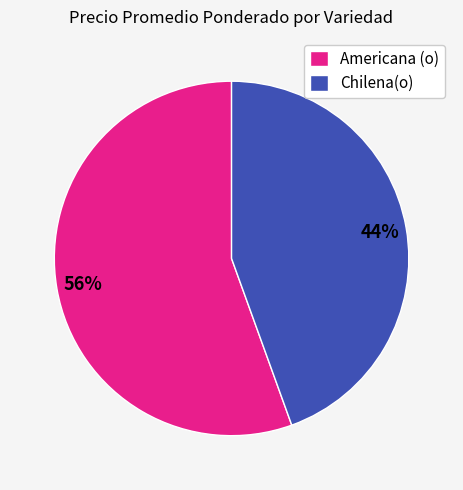

Combined, do Americana (o) and Chilena(o) account for over 50%?

Yes